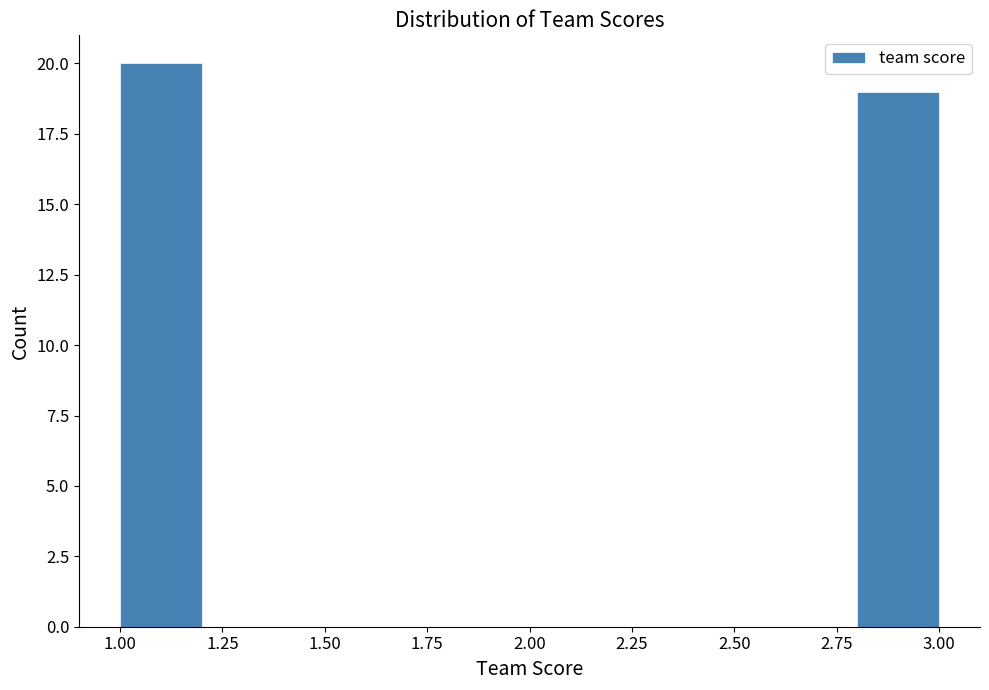

Reading left to right, transcribe this chart: for each bar, give the range it covers on the x-axis and its height. The values are not printed on the chart, so give them approximately, as read against the axis.

1.0 to 1.2: 20
1.2 to 1.4: 0
1.4 to 1.6: 0
1.6 to 1.8: 0
1.8 to 2.0: 0
2.0 to 2.2: 0
2.2 to 2.4: 0
2.4 to 2.6: 0
2.6 to 2.8: 0
2.8 to 3.0: 19